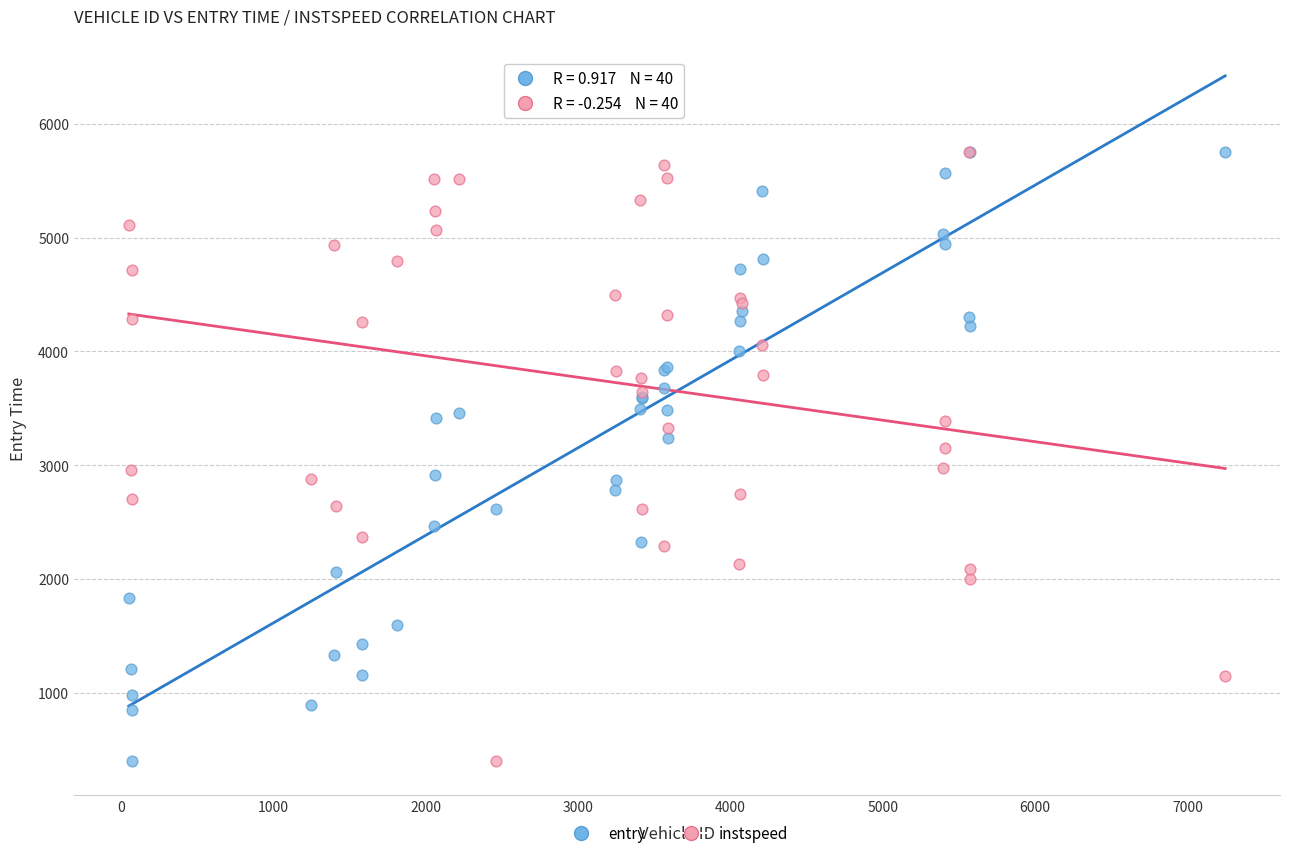

What are all the series names shown in the legend?

entry, instspeed